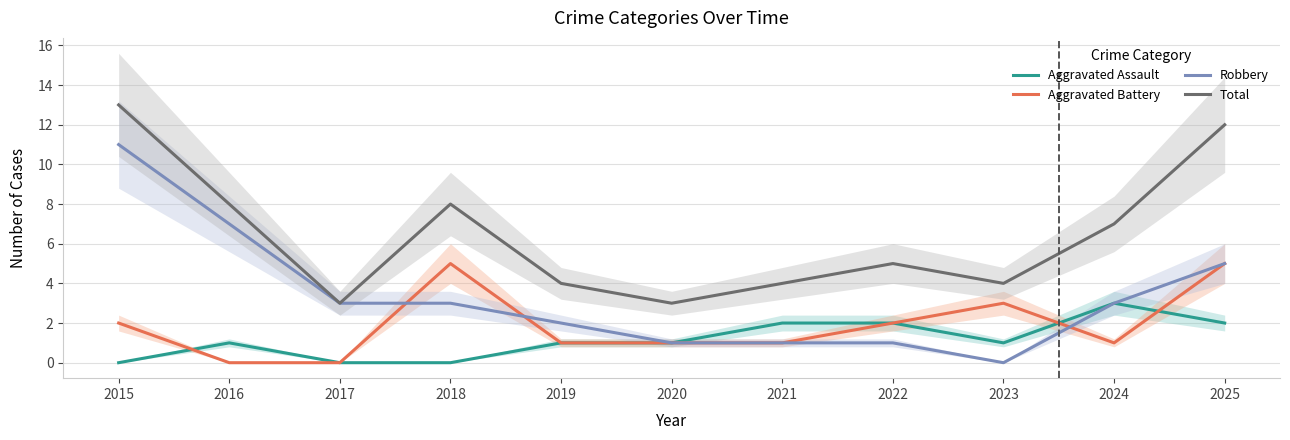

Which series changed the most between 2019 and 2020?

Robbery